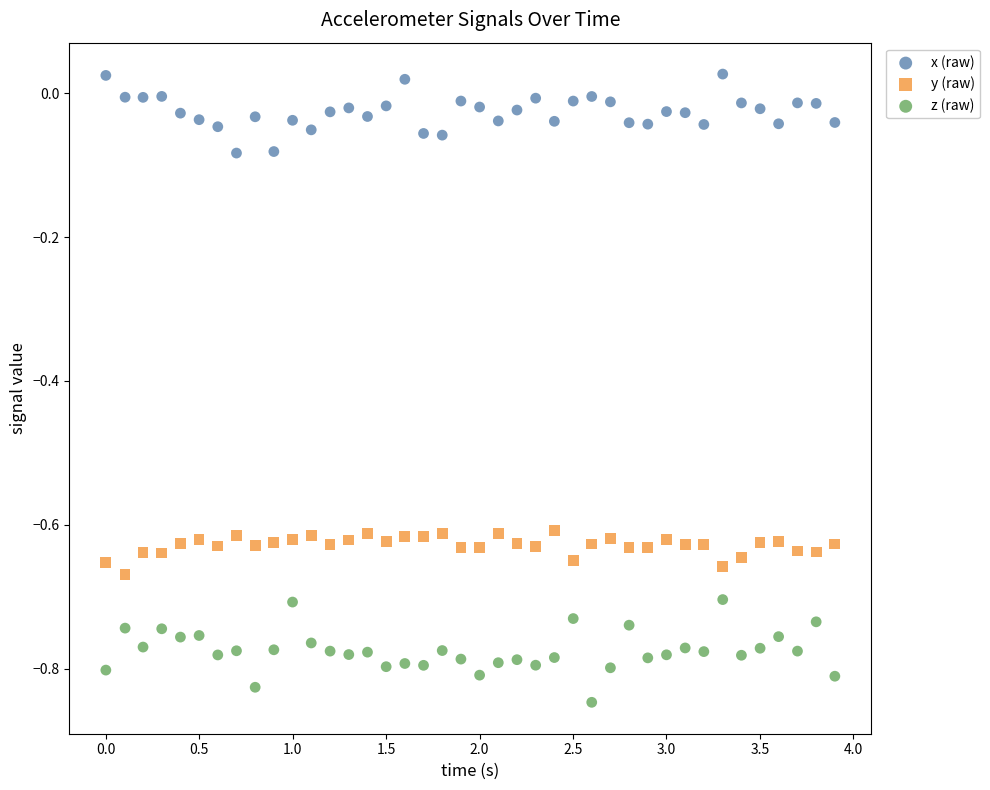

What are all the series names shown in the legend?

x (raw), y (raw), z (raw)